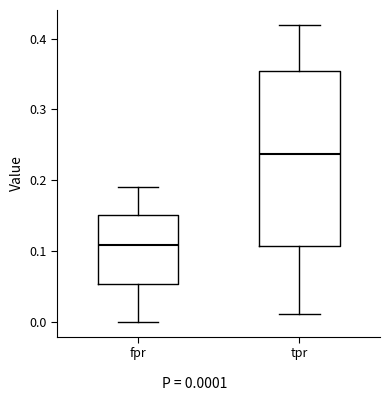

Which box's median line is the lowest?

fpr